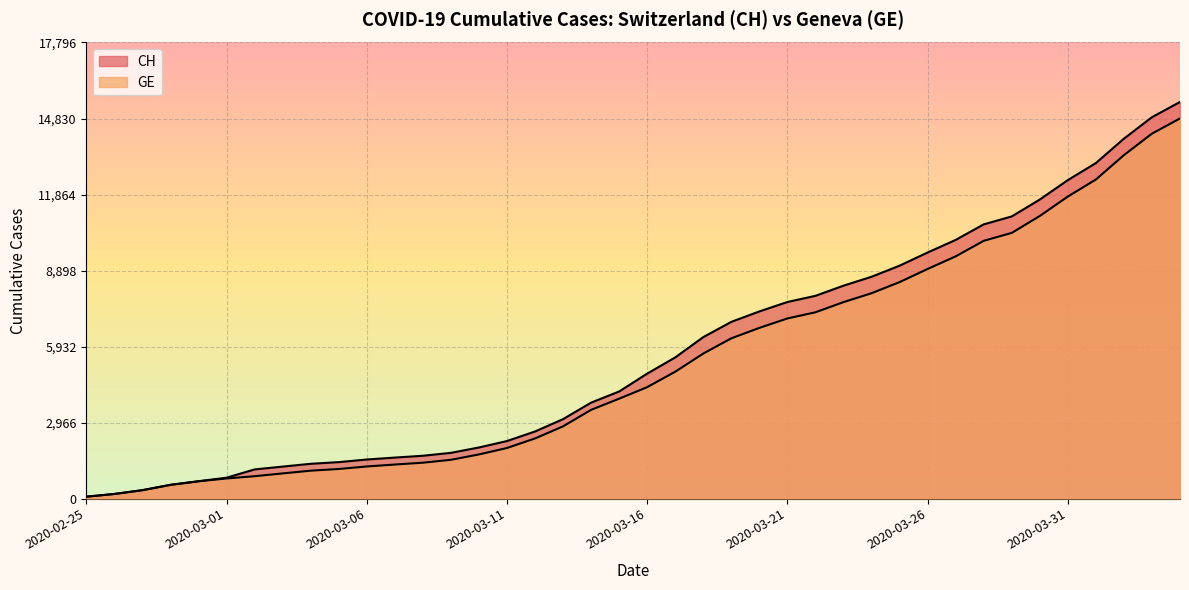

Is it true that CH equals 17087 at 2020-03-31?

False